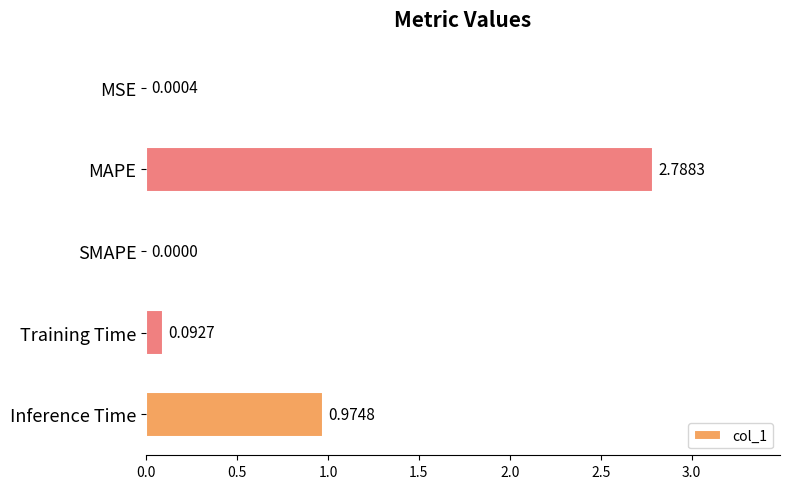

What is the sum of all values?

3.9